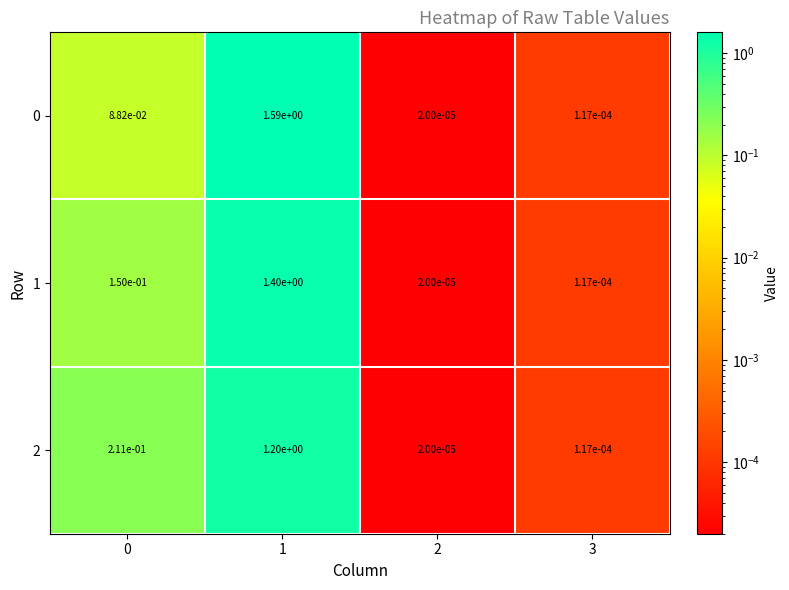

Is the value of 2 at 3 greater than the value of 0 at 1?

No